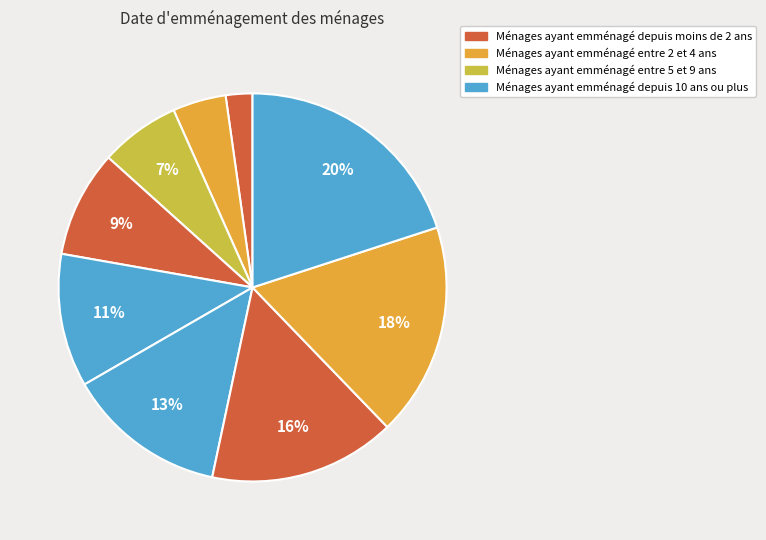

How many segments does this pie chart have?

9